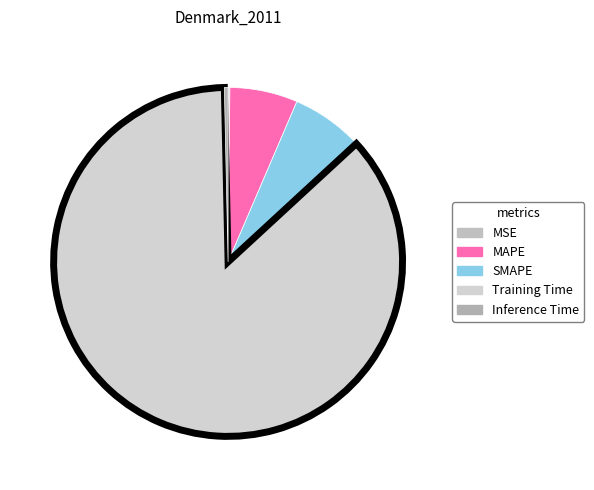

How many segments does this pie chart have?

5